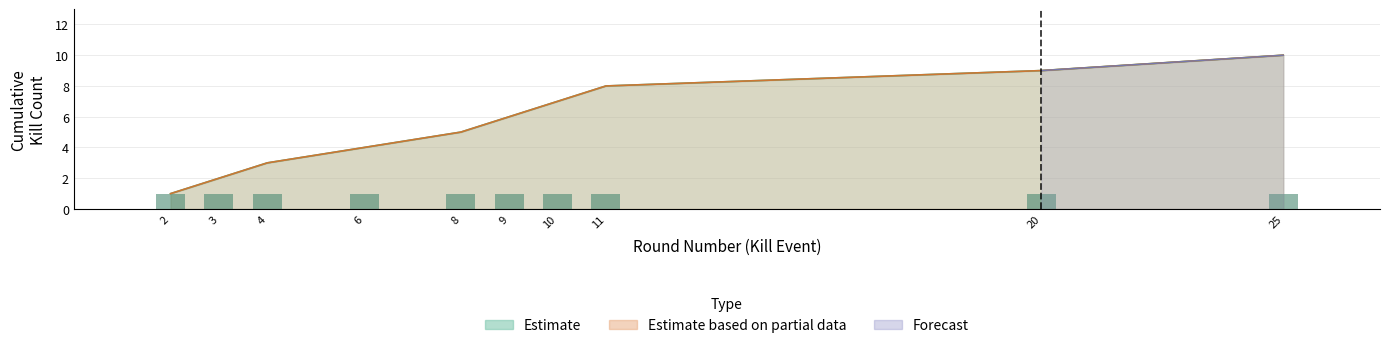

What value does the Killer Kills Cumulative series have at 9?

6